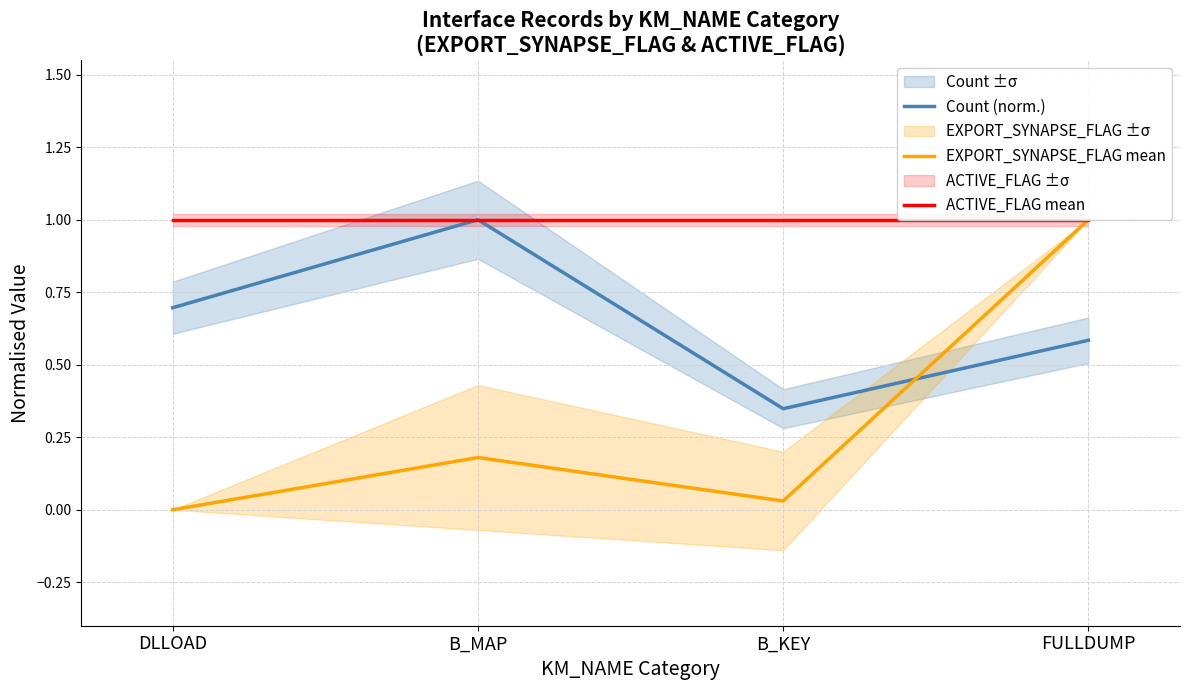

What is the sum of the ACTIVE_FLAG mean values at B_MAP and B_KEY?

2.0